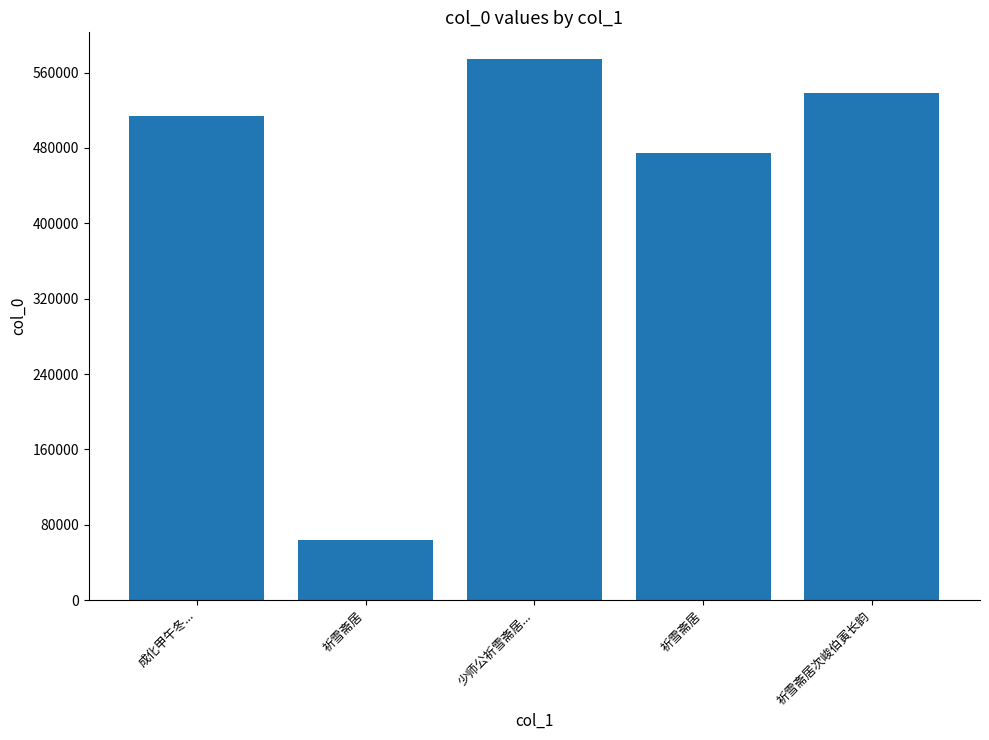

Does the chart contain stacked bars?

No